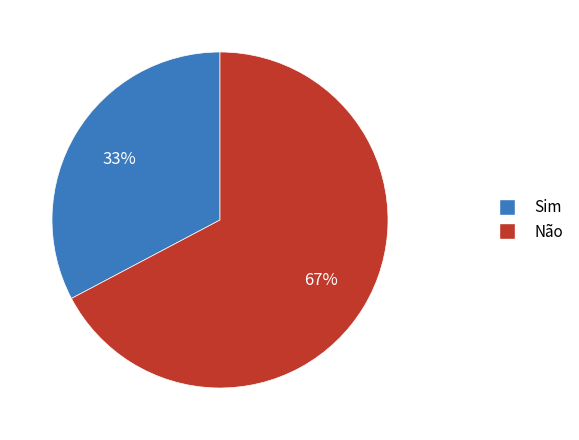

Does any single category account for the majority?

Yes